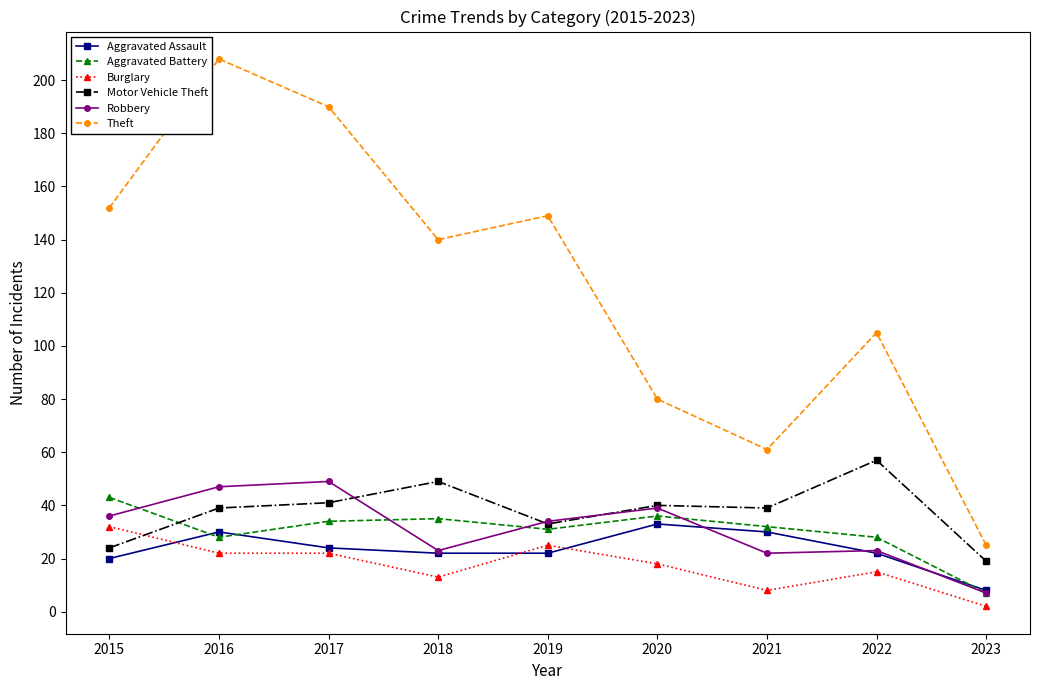

Reading right to left, list all the values displayed in this chart.

Aggravated Assault: 2023=8	2022=22	2021=30	2020=33	2019=22	2018=22	2017=24	2016=30	2015=20
Aggravated Battery: 2023=7	2022=28	2021=32	2020=36	2019=31	2018=35	2017=34	2016=28	2015=43
Burglary: 2023=2	2022=15	2021=8	2020=18	2019=25	2018=13	2017=22	2016=22	2015=32
Motor Vehicle Theft: 2023=19	2022=57	2021=39	2020=40	2019=33	2018=49	2017=41	2016=39	2015=24
Robbery: 2023=7	2022=23	2021=22	2020=39	2019=34	2018=23	2017=49	2016=47	2015=36
Theft: 2023=25	2022=105	2021=61	2020=80	2019=149	2018=140	2017=190	2016=208	2015=152